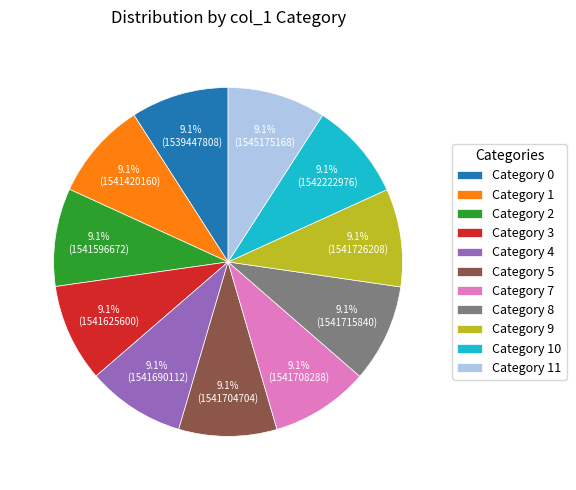

Is the sum of Category 5 and Category 11 greater than half?

No